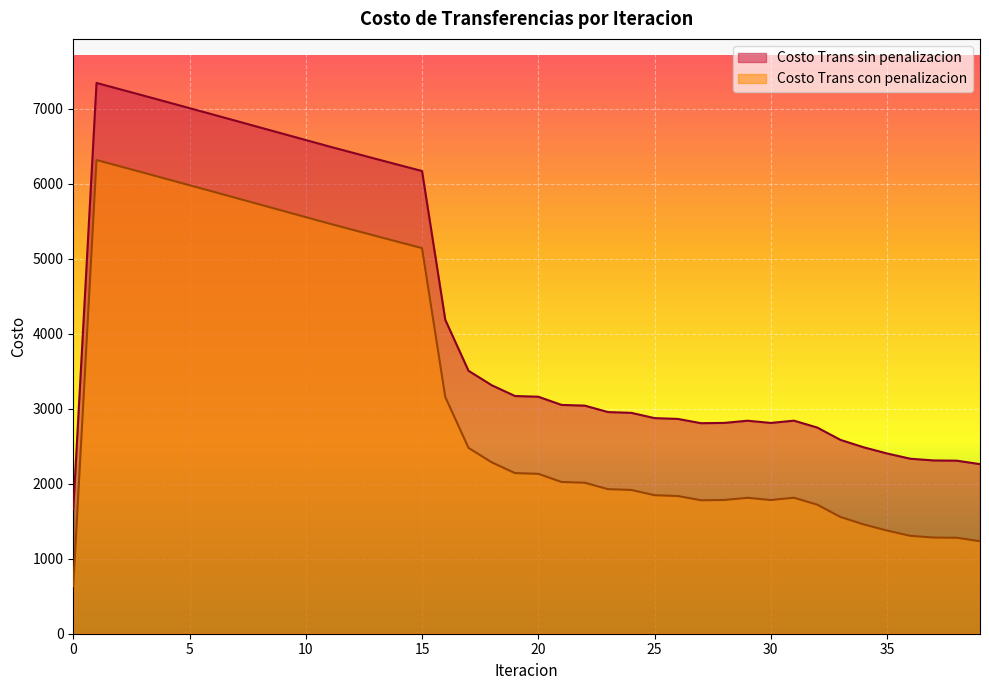

Is the value of Costo Trans con penalizacion at 26 greater than the value of Costo Trans sin penalizacion at 17?

No